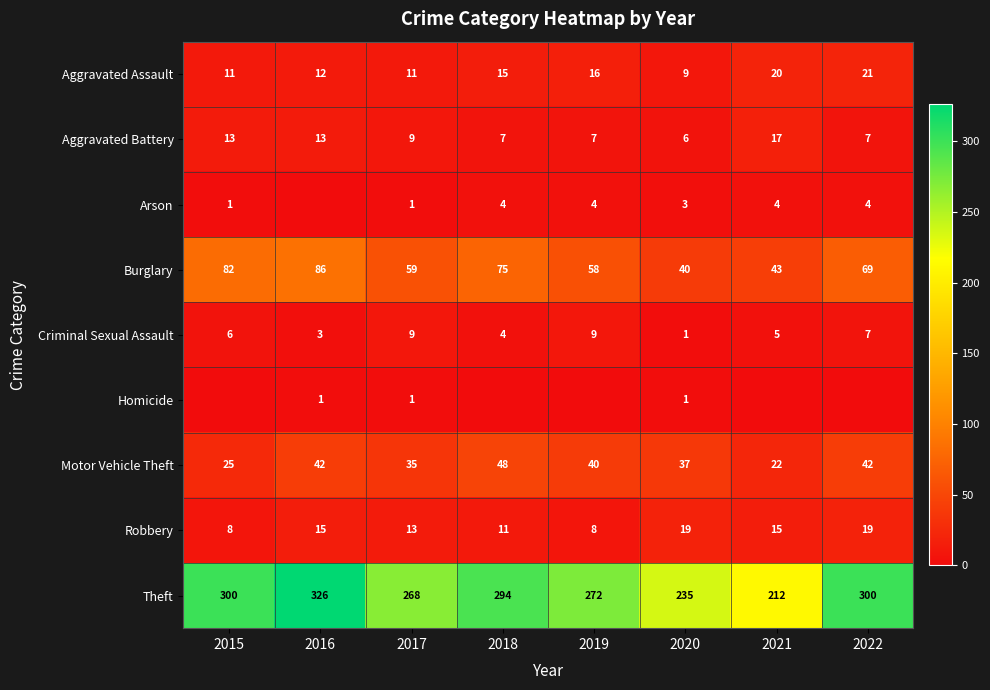

Which has a higher value, 2022 or 2020?

2022